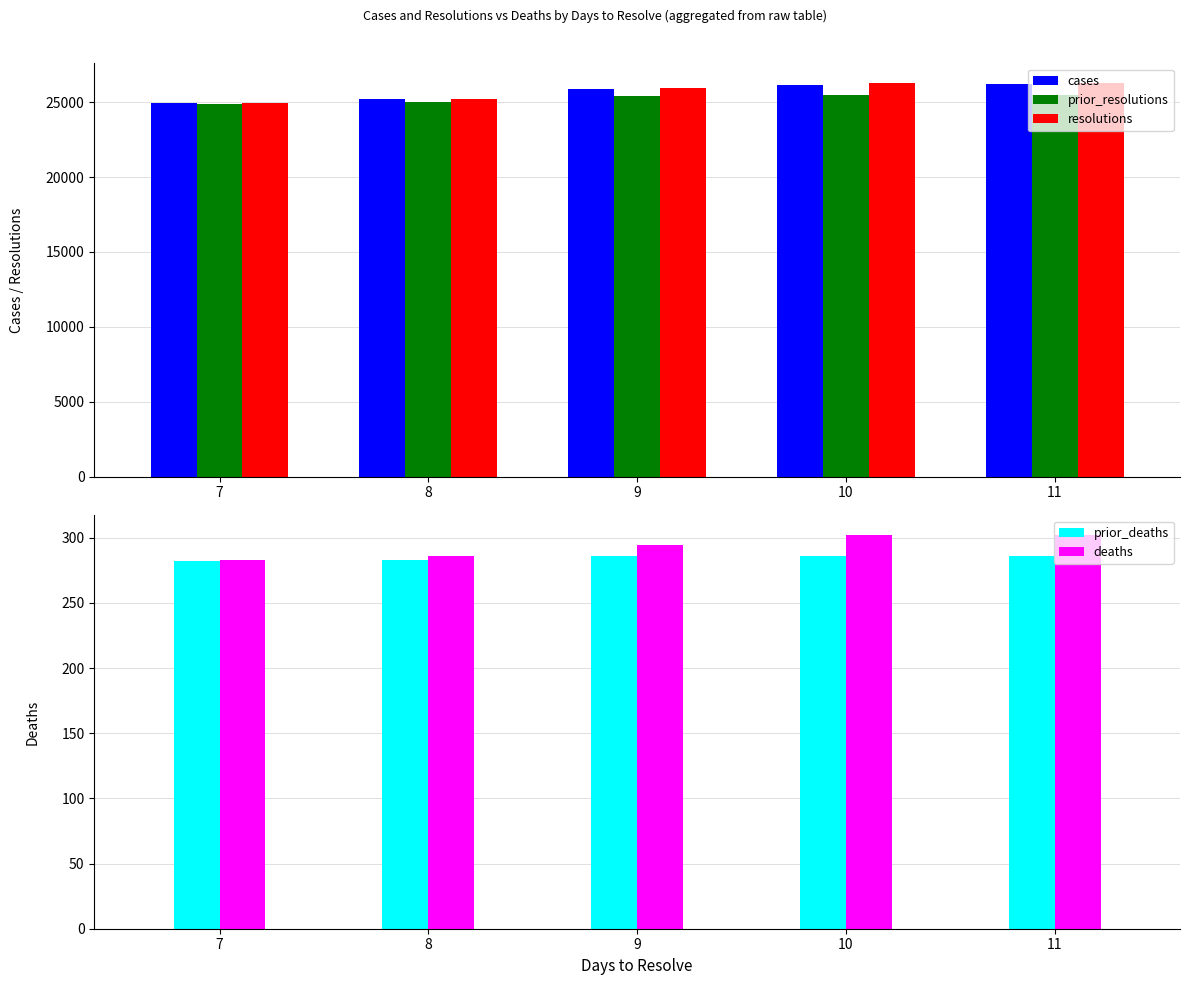

The prior_deaths series shows 286 at 11. True or false?

True